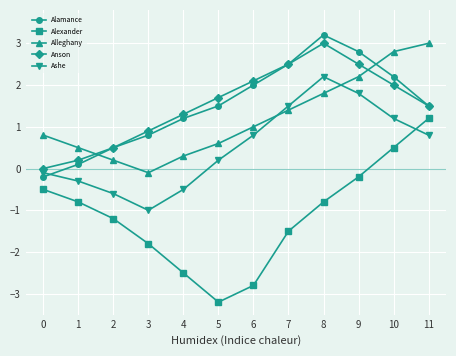

Count the number of data series in this chart.

5